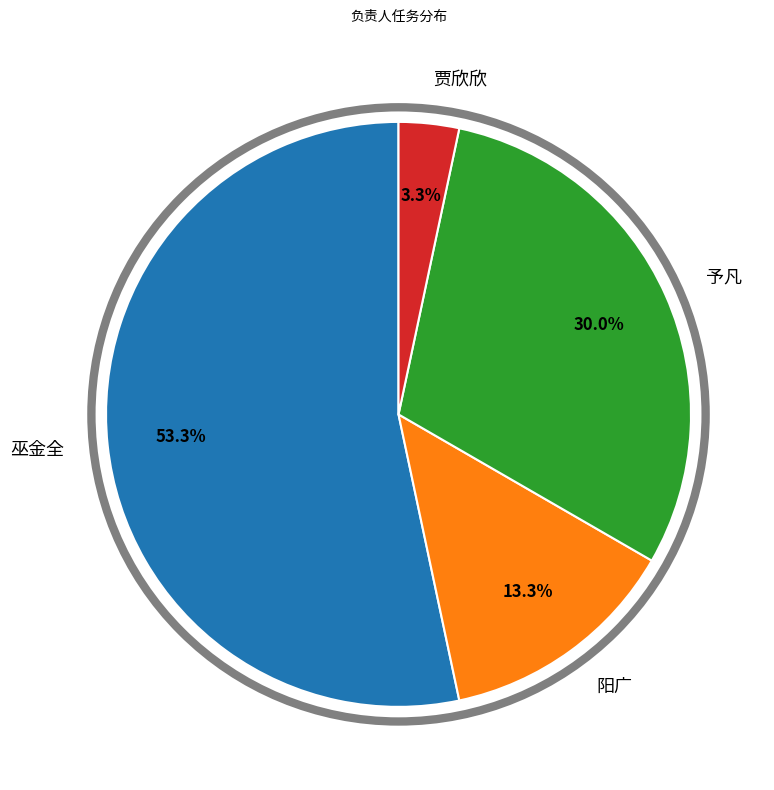

Does any single category account for the majority?

Yes